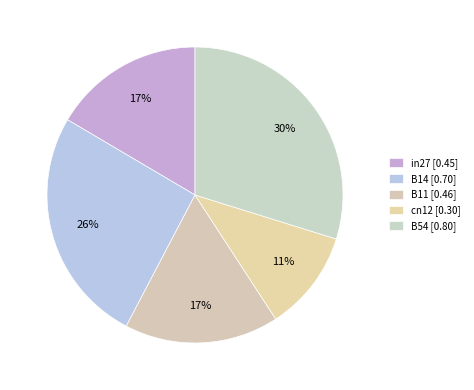

Which slice is the smallest?

cn12